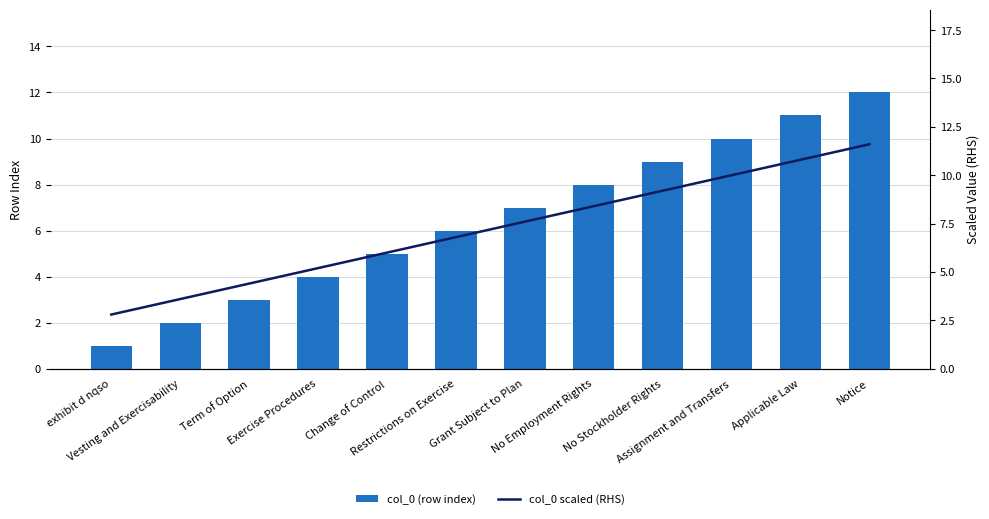

Reading right to left, extract all data points from this chart.

col_0 (row index): Notice=12.0	Applicable Law=11.0	Assignment and Transfers=10.0	No Stockholder Rights=9.0	No Employment Rights=8.0	Grant Subject to Plan=7.0	Restrictions on Exercise=6.0	Change of Control=5.0	Exercise Procedures=4.0	Term of Option=3.0	Vesting and Exercisability=2.0	exhibit d nqso=1.0
col_0 scaled (RHS): Notice=11.6	Applicable Law=10.8	Assignment and Transfers=10.0	No Stockholder Rights=9.2	No Employment Rights=8.4	Grant Subject to Plan=7.6	Restrictions on Exercise=6.8	Change of Control=6.0	Exercise Procedures=5.2	Term of Option=4.4	Vesting and Exercisability=3.6	exhibit d nqso=2.8